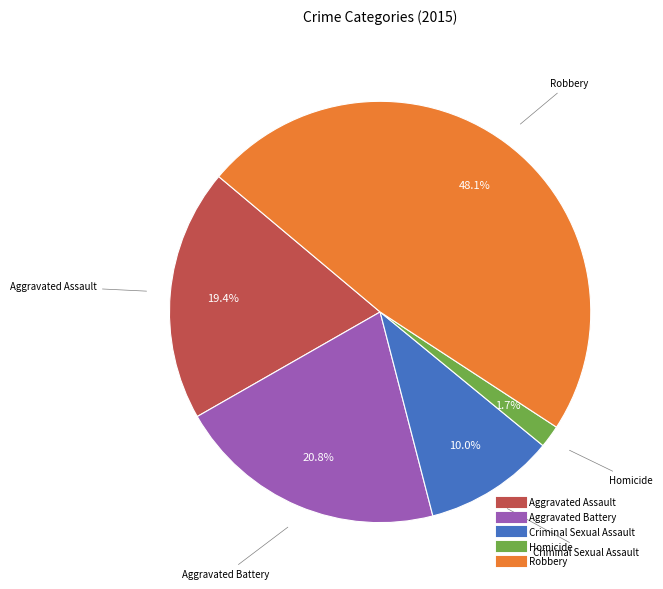

Do Aggravated Battery and Robbery together represent more than half of the pie?

Yes